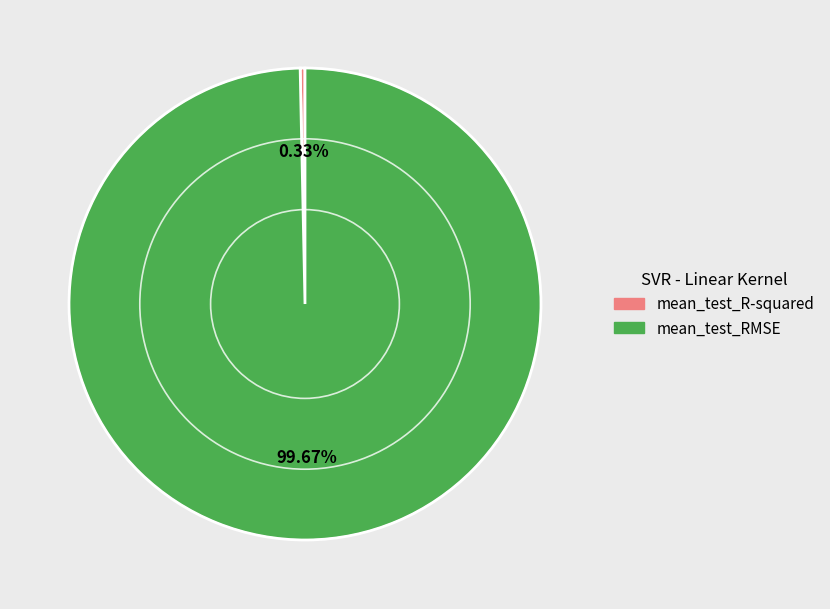

What percentage do mean_test_R-squared and mean_test_RMSE together represent?

100.0%